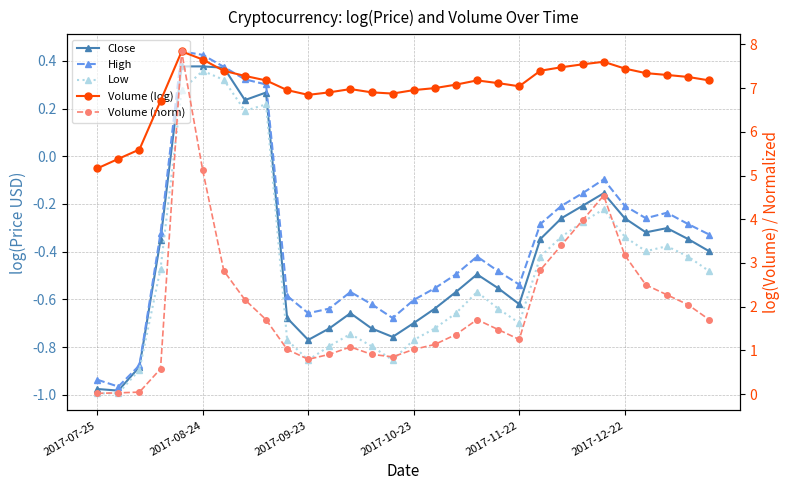

How many interior local valleys does the Close series have?

6